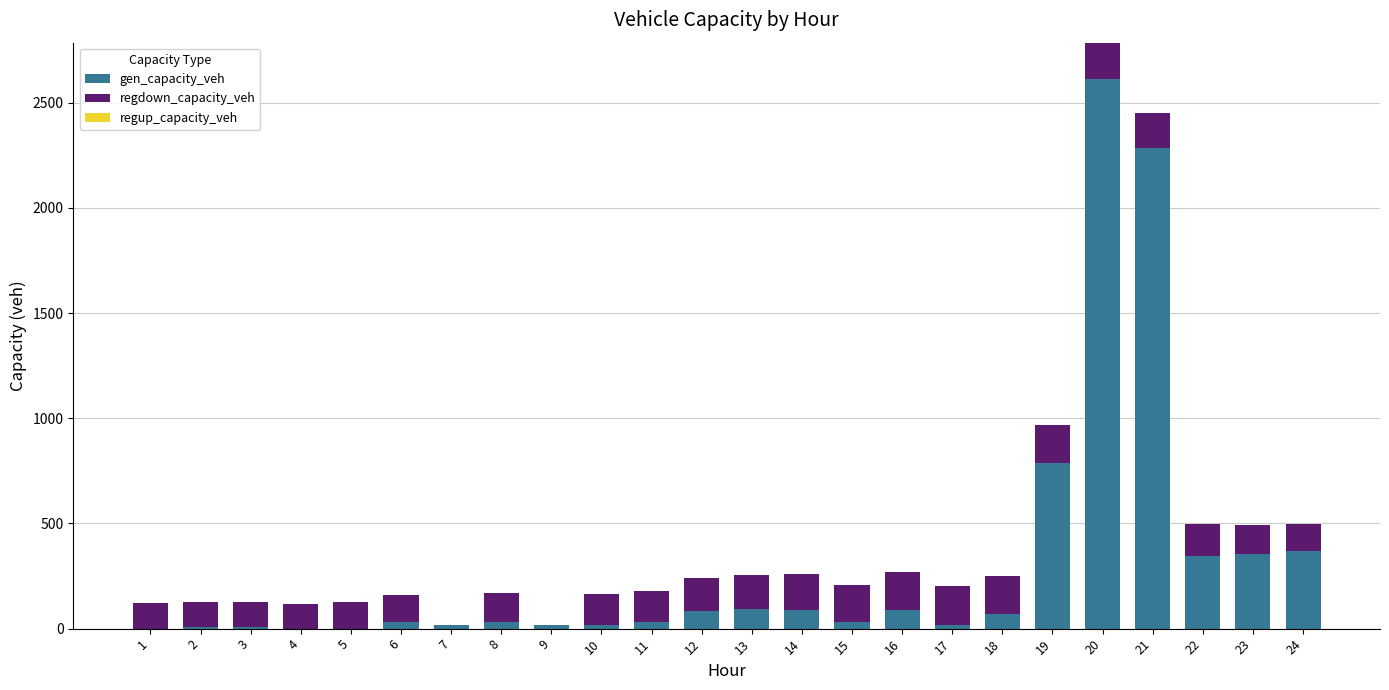

What is the sum of all gen_capacity_veh values?

7393.6